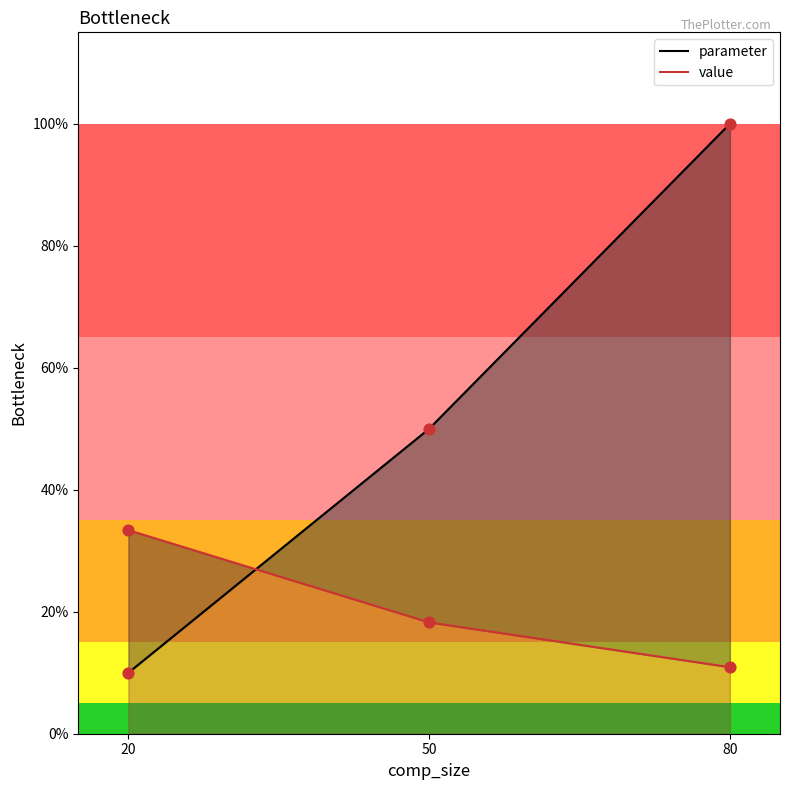

Which series contains the lowest Y value?

parameter